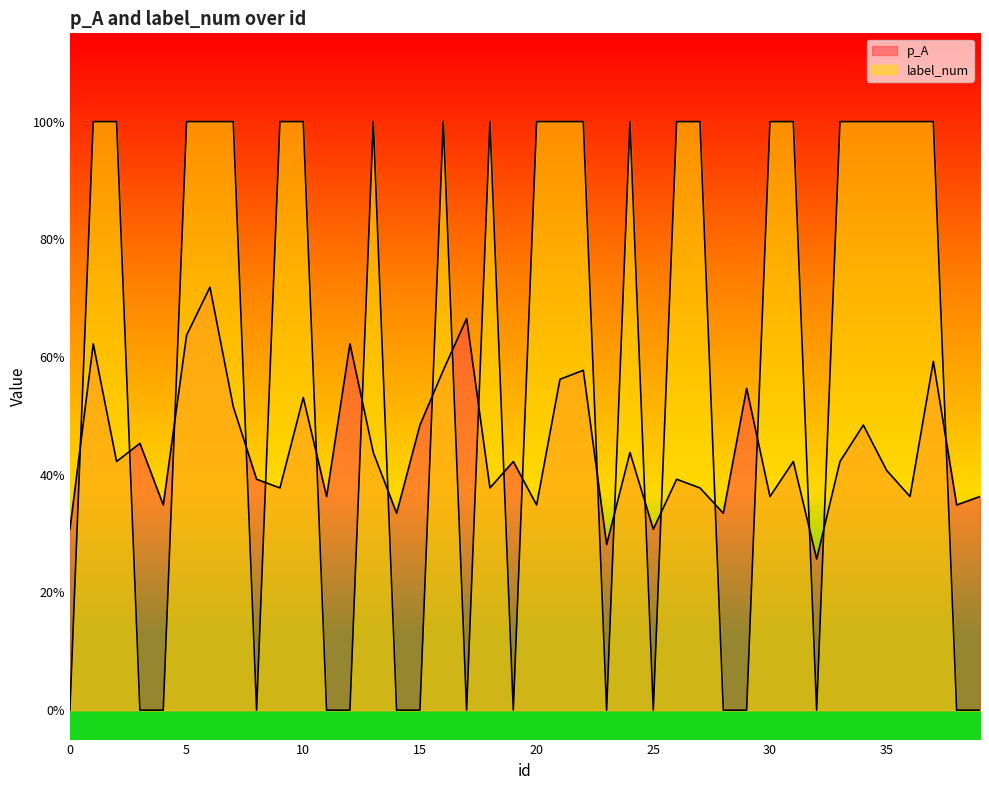

The value of label_num at 28 is 0.0. True or false?

True